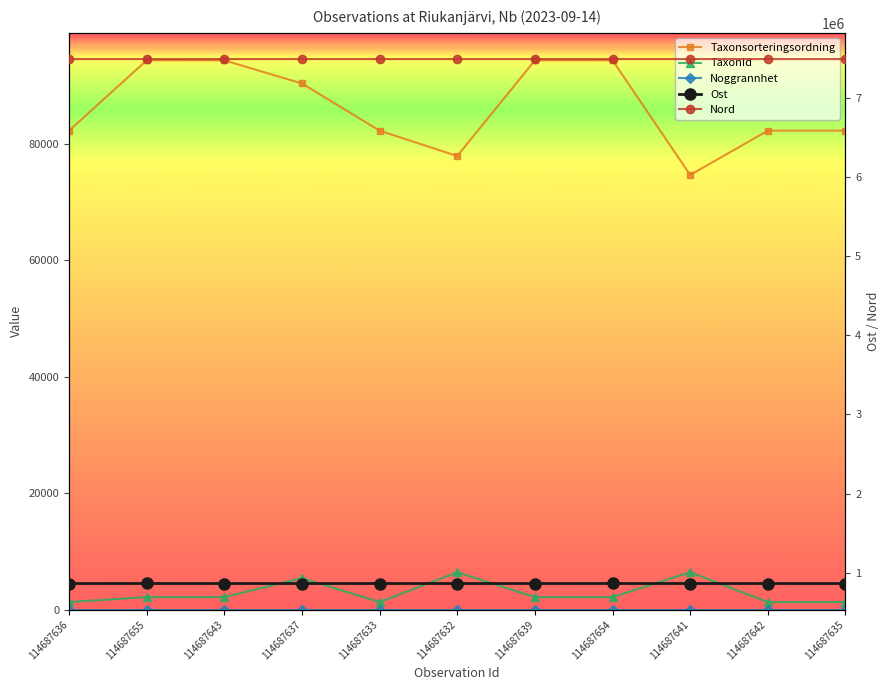

What is the difference between the maximum and second lowest values in the TaxonId series?

5128